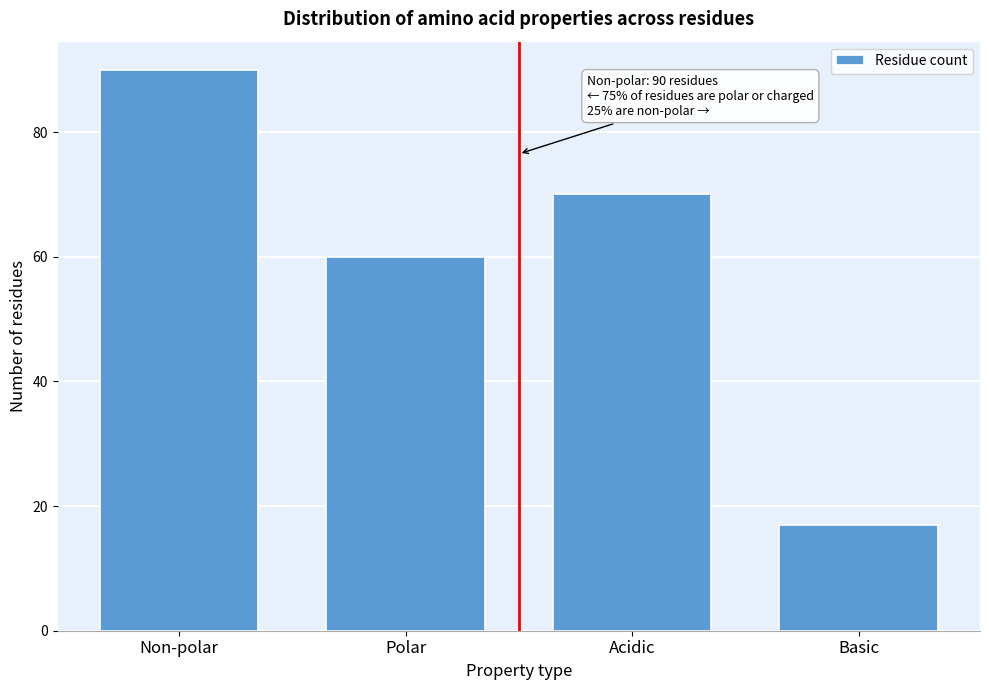

Reading left to right, transcribe all the data shown in this chart.

Non-polar=90	Polar=60	Acidic=70	Basic=17